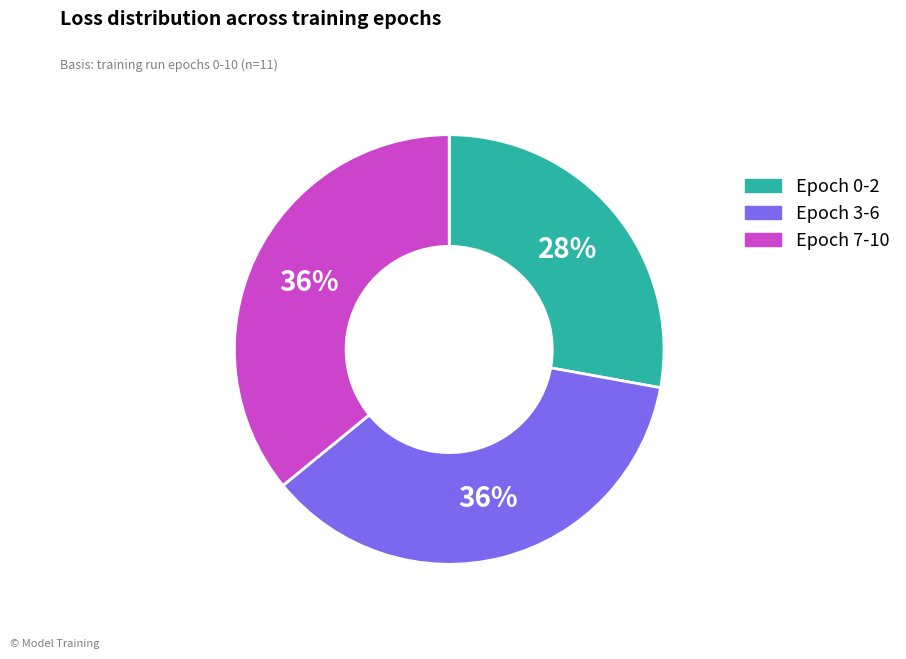

True or false: Epoch 0-2 accounts for 36% of the total.

False